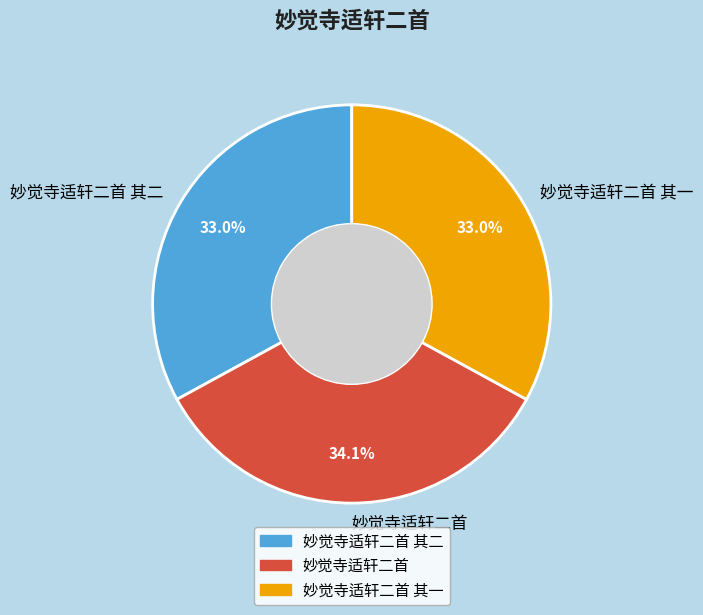

What percentage is the 妙觉寺适轩二首 其一 slice, to the nearest percent?

33%